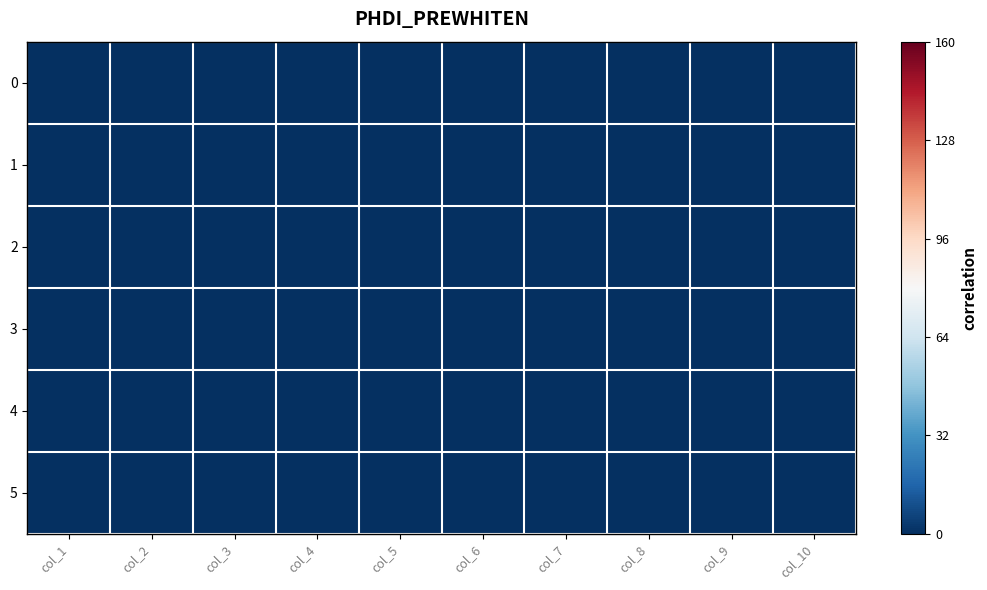

Is it true that 0 equals 38 at 2?

False